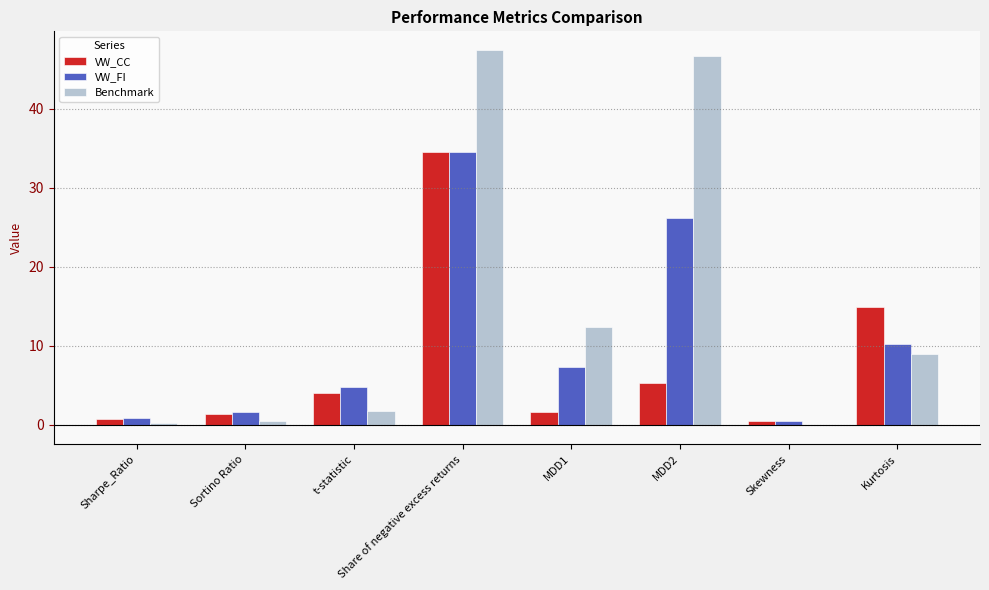

Reading left to right, transcribe all the data shown in this chart.

VW_CC: Sharpe_Ratio=0.8	Sortino Ratio=1.4	t-statistic=4.1	Share of negative excess returns=34.6	MDD1=1.7	MDD2=5.4	Skewness=0.5	Kurtosis=14.9
VW_FI: Sharpe_Ratio=0.9	Sortino Ratio=1.6	t-statistic=4.8	Share of negative excess returns=34.6	MDD1=7.3	MDD2=26.2	Skewness=0.5	Kurtosis=10.3
Benchmark: Sharpe_Ratio=0.2	Sortino Ratio=0.5	t-statistic=1.8	Share of negative excess returns=47.4	MDD1=12.4	MDD2=46.7	Skewness=-0.1	Kurtosis=9.0